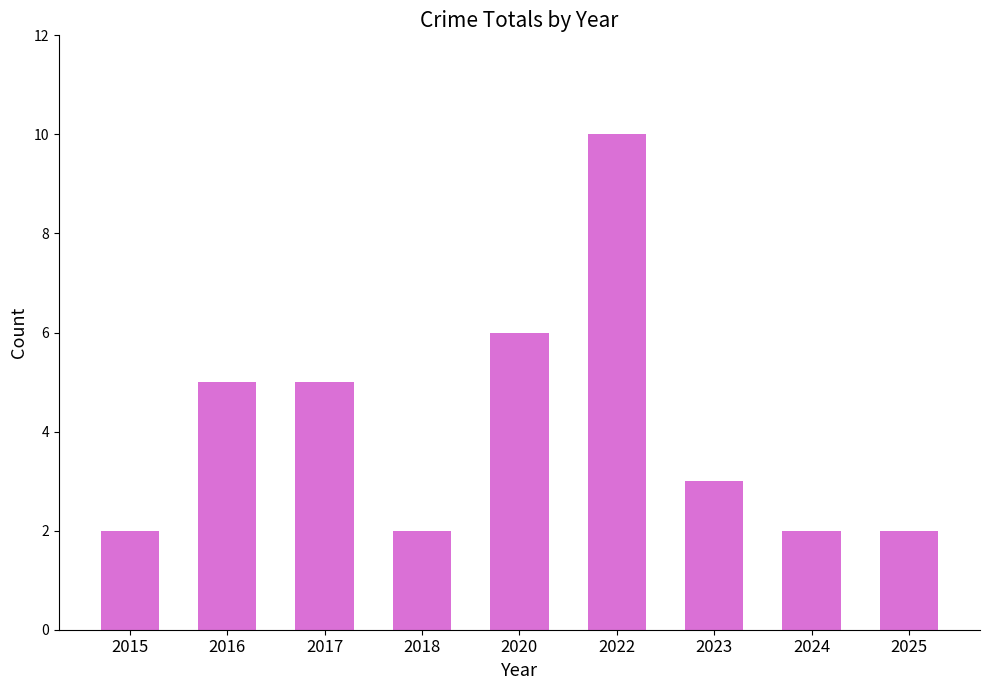

How many data points does each series have?

9